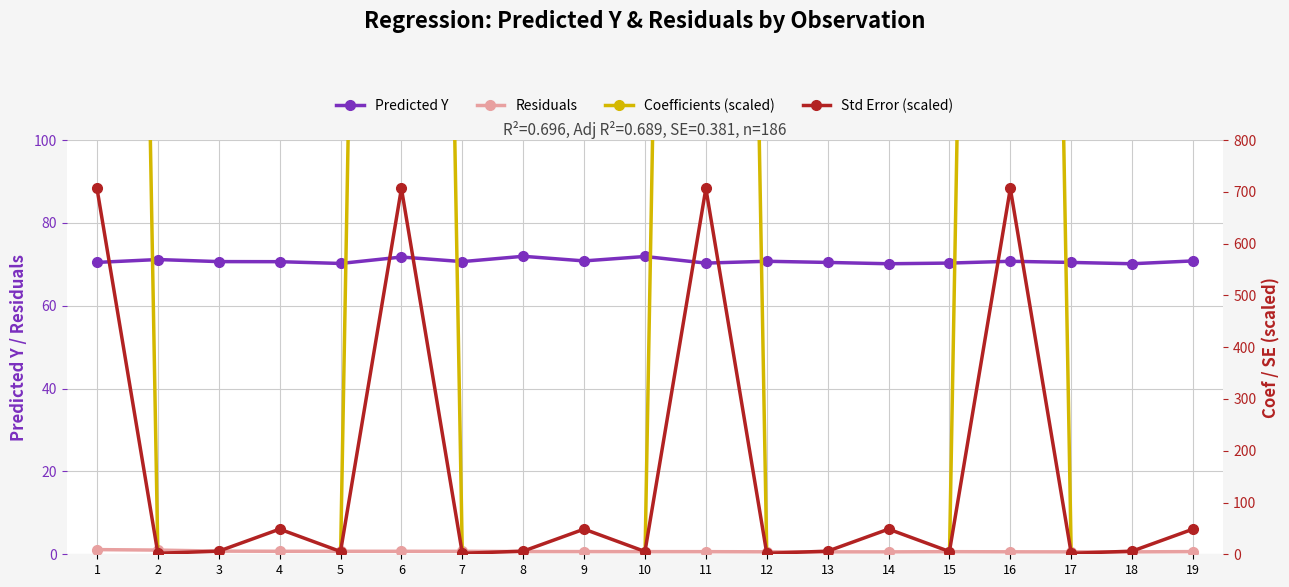

At which label does Std Error (scaled) reach its minimum?

2